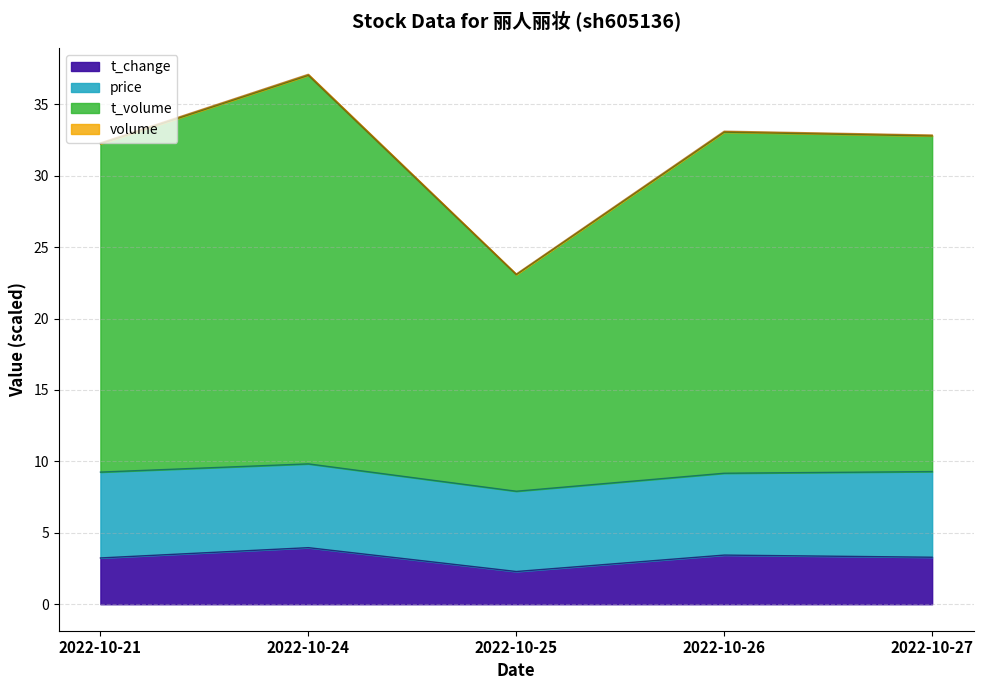

True or false: t_change and volume intersect in this chart.

False